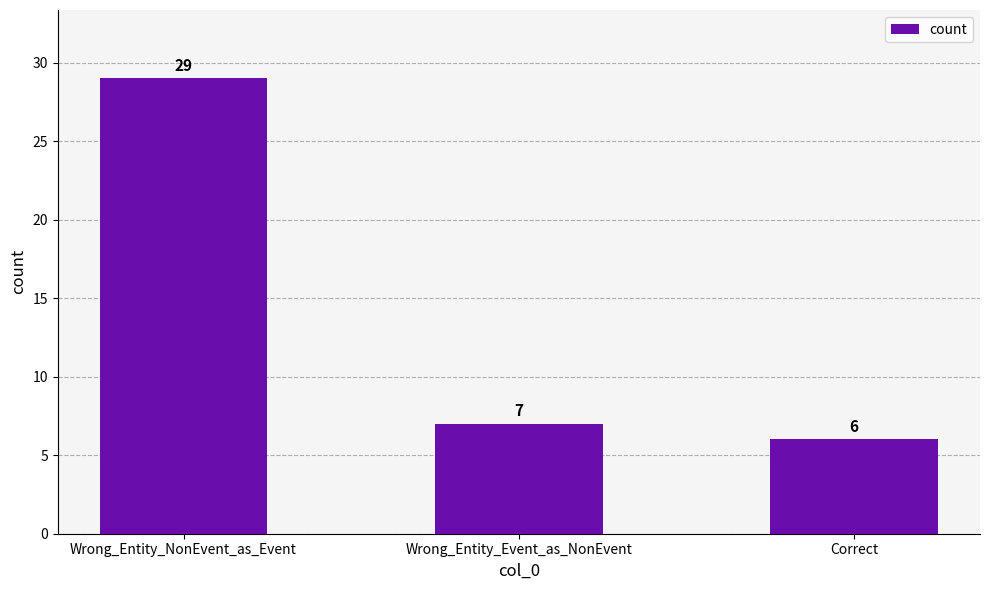

What is the sum of the values at Correct and Wrong_Entity_NonEvent_as_Event?

35